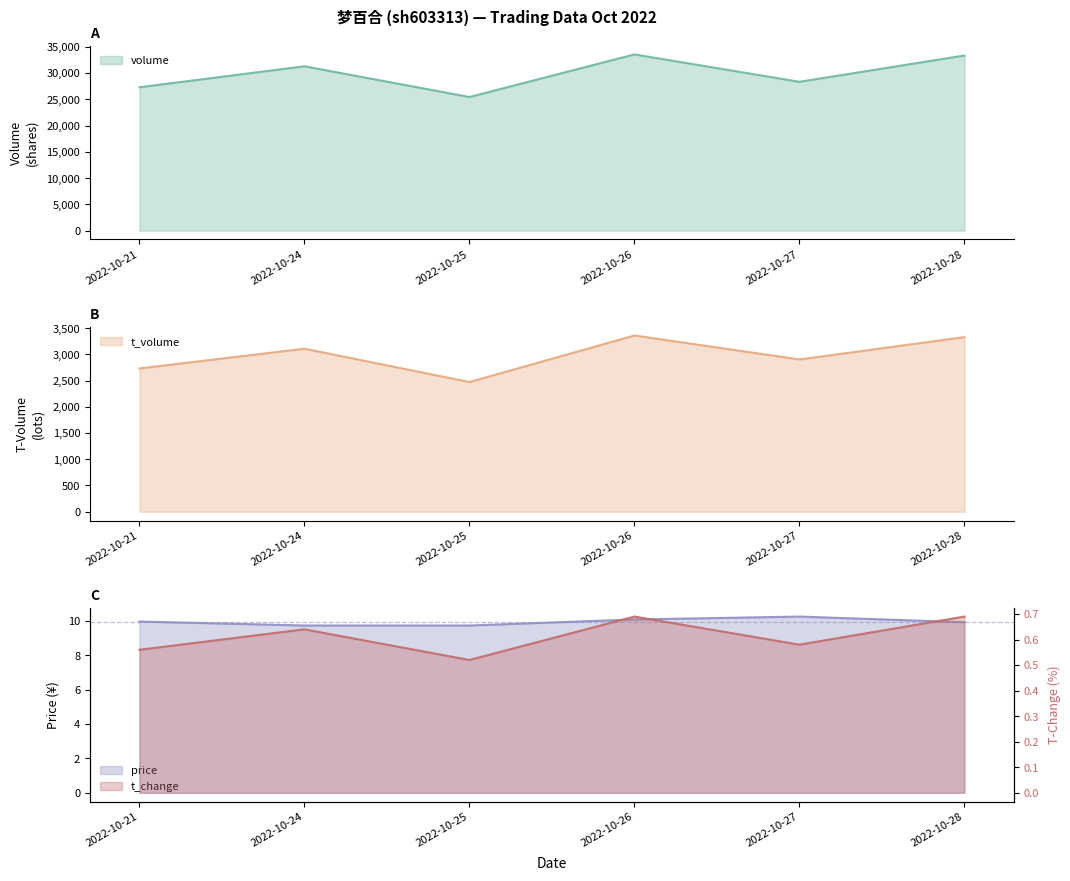

At which label does t_change reach its peak?

2022-10-26